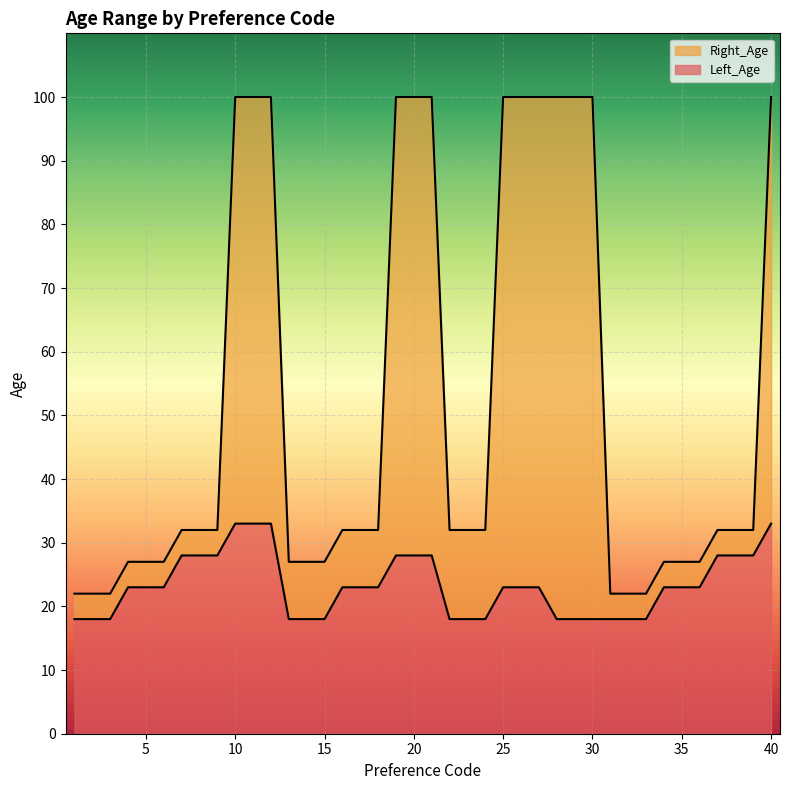

What is the average value of the Right_Age series?

51